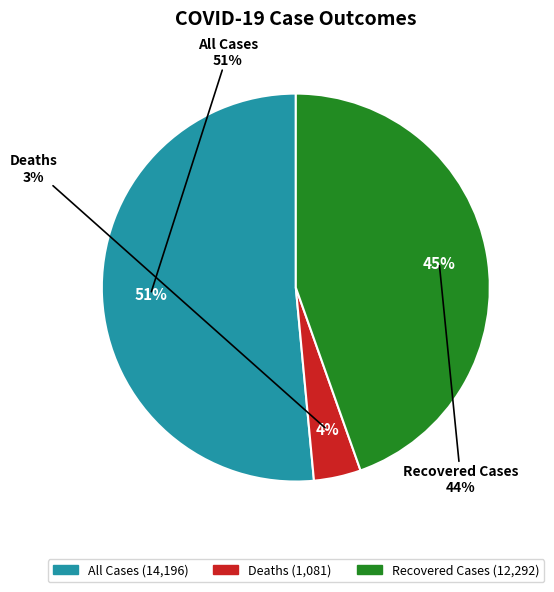

What is the largest slice in the pie chart?

All Cases